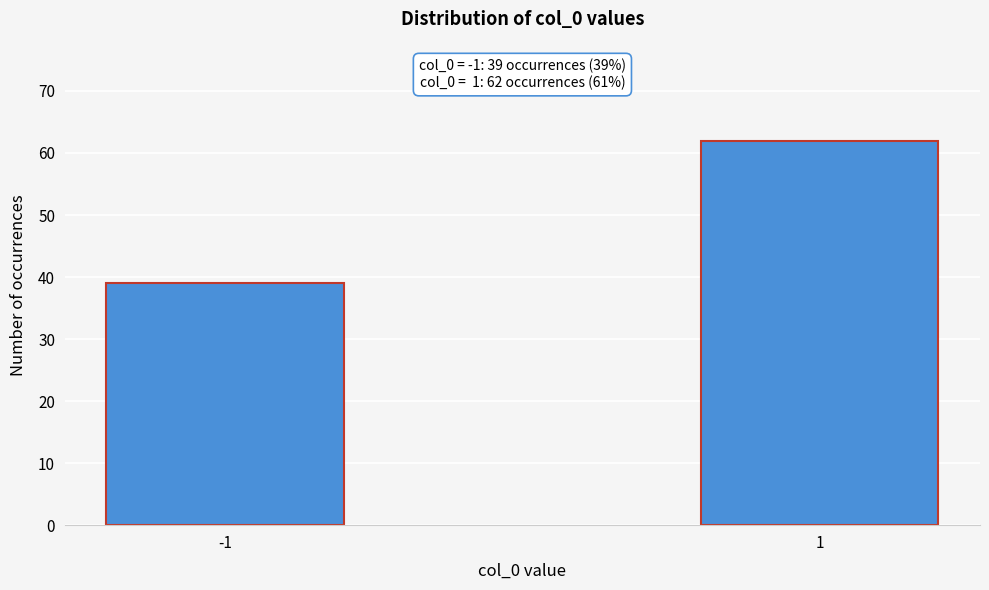

Reading left to right, list all the values displayed in this chart.

39	62